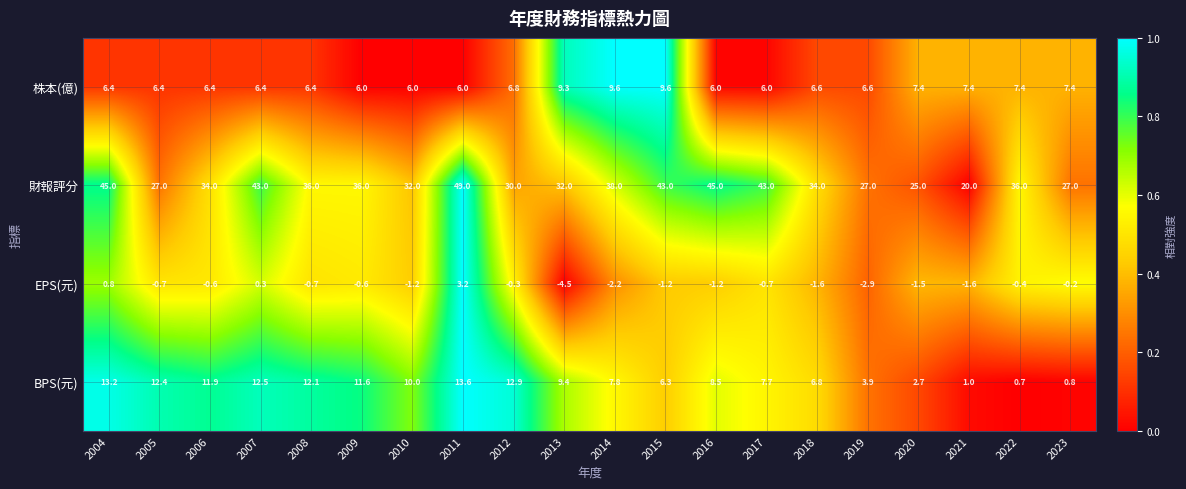

Where is 株本(億) nearest to the value 7?

2012